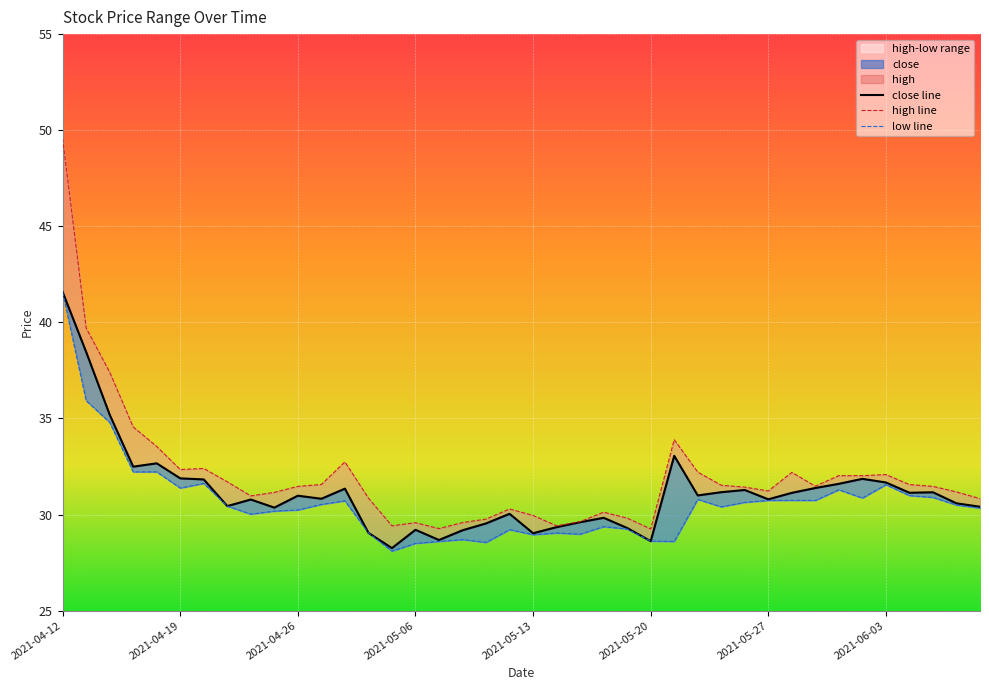

Is it true that high equals 13.9 at 2021-04-19?

False